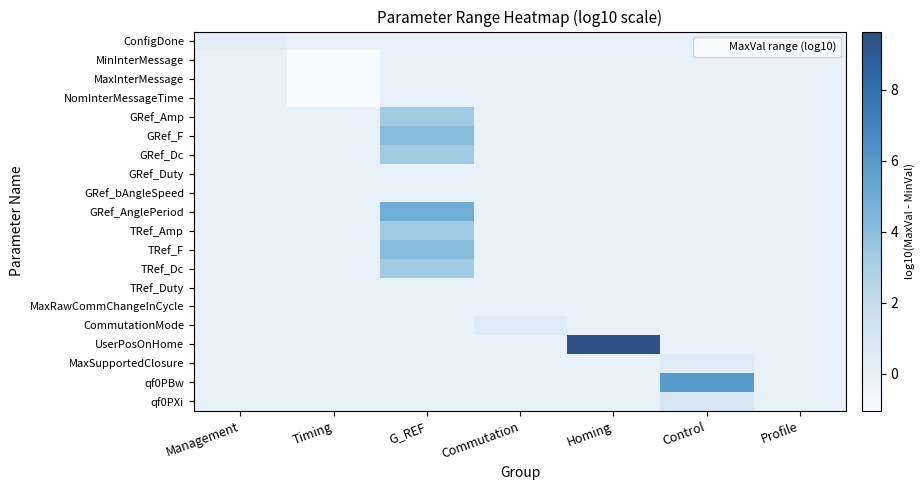

Rank the series by their maximum value, from lowest to highest.

MinInterMessage, MaxInterMessage, NomInterMessageTime, GRef_Duty, GRef_bAngleSpeed, TRef_Duty, MaxRawCommChangeInCycle, ConfigDone, CommutationMode, MaxSupportedClosure, qf0PXi, GRef_Amp, GRef_Dc, TRef_Amp, TRef_Dc, GRef_F, TRef_F, GRef_AnglePeriod, qf0PBw, UserPosOnHome